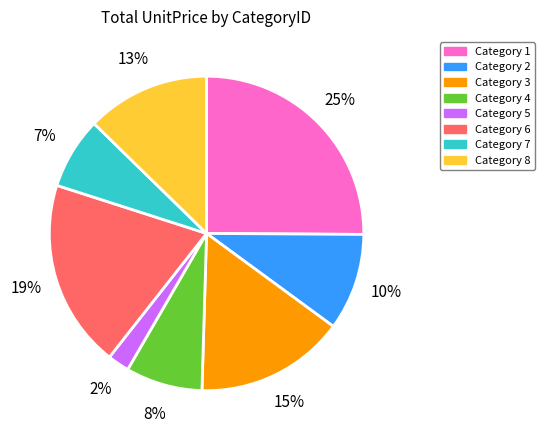

To the nearest percent, what is the average slice percentage?

12%